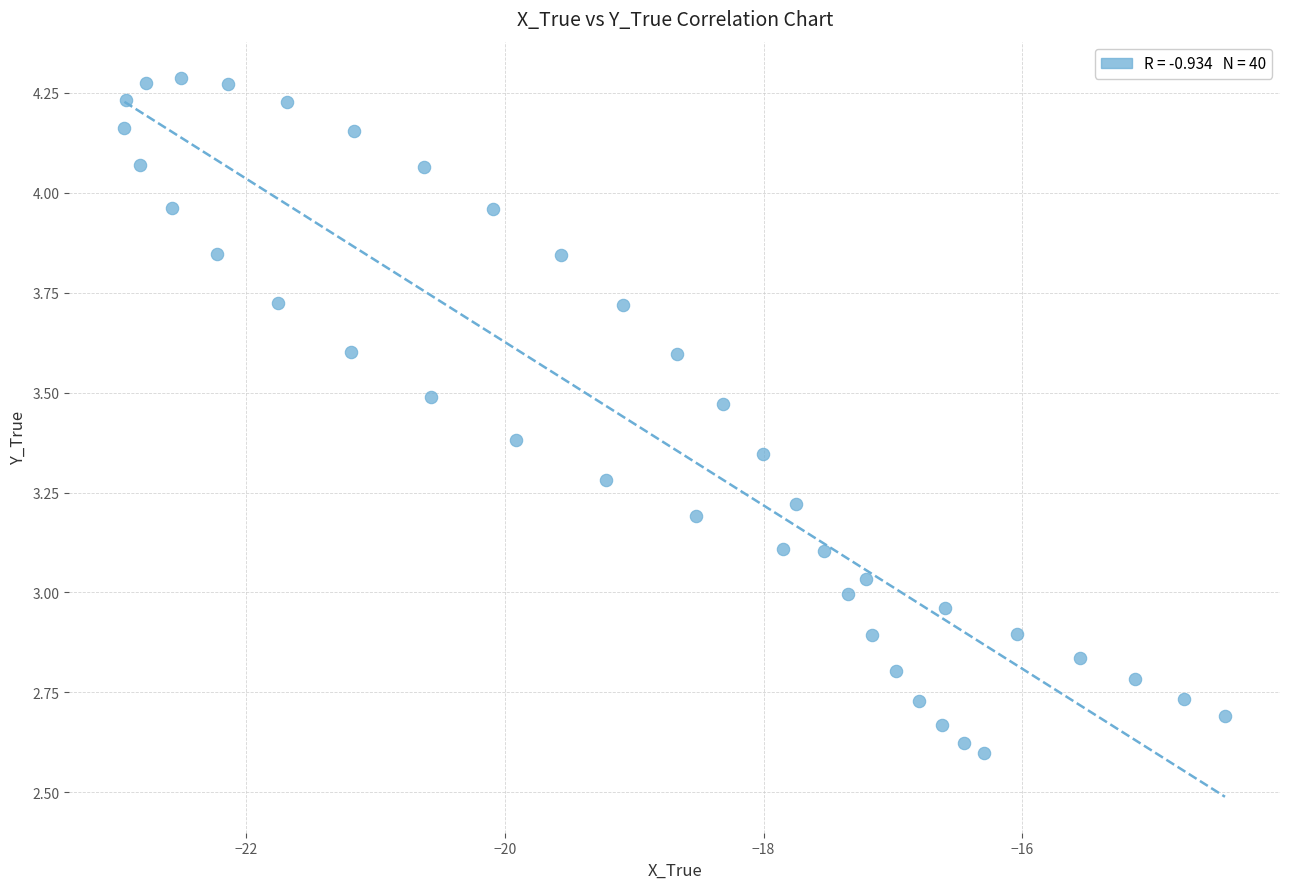

What is the range of X values (max minus min)?

8.5